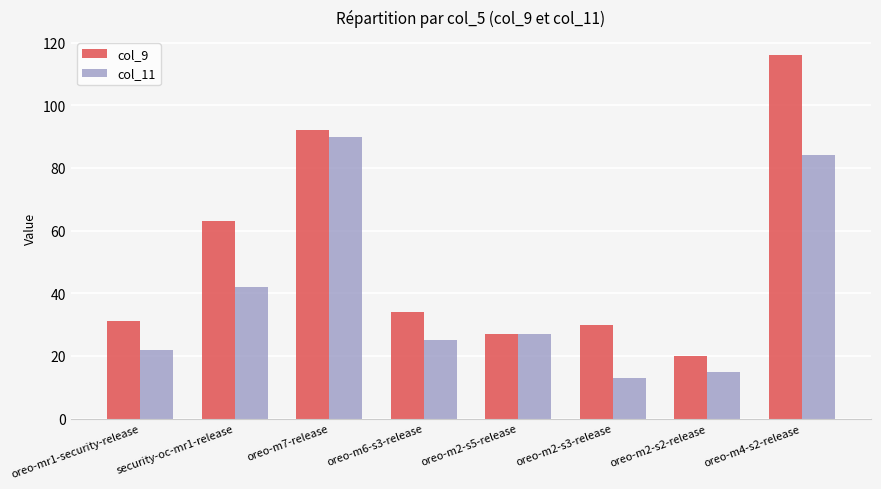

What is the maximum value shown in the chart?

116